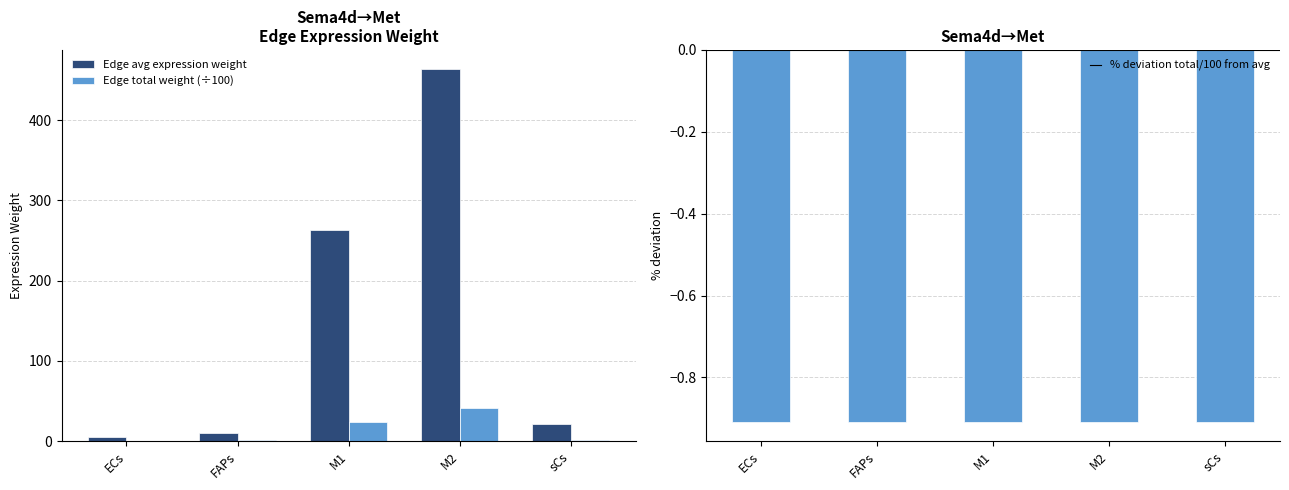

What is the total value across all series at sCs?

22.5